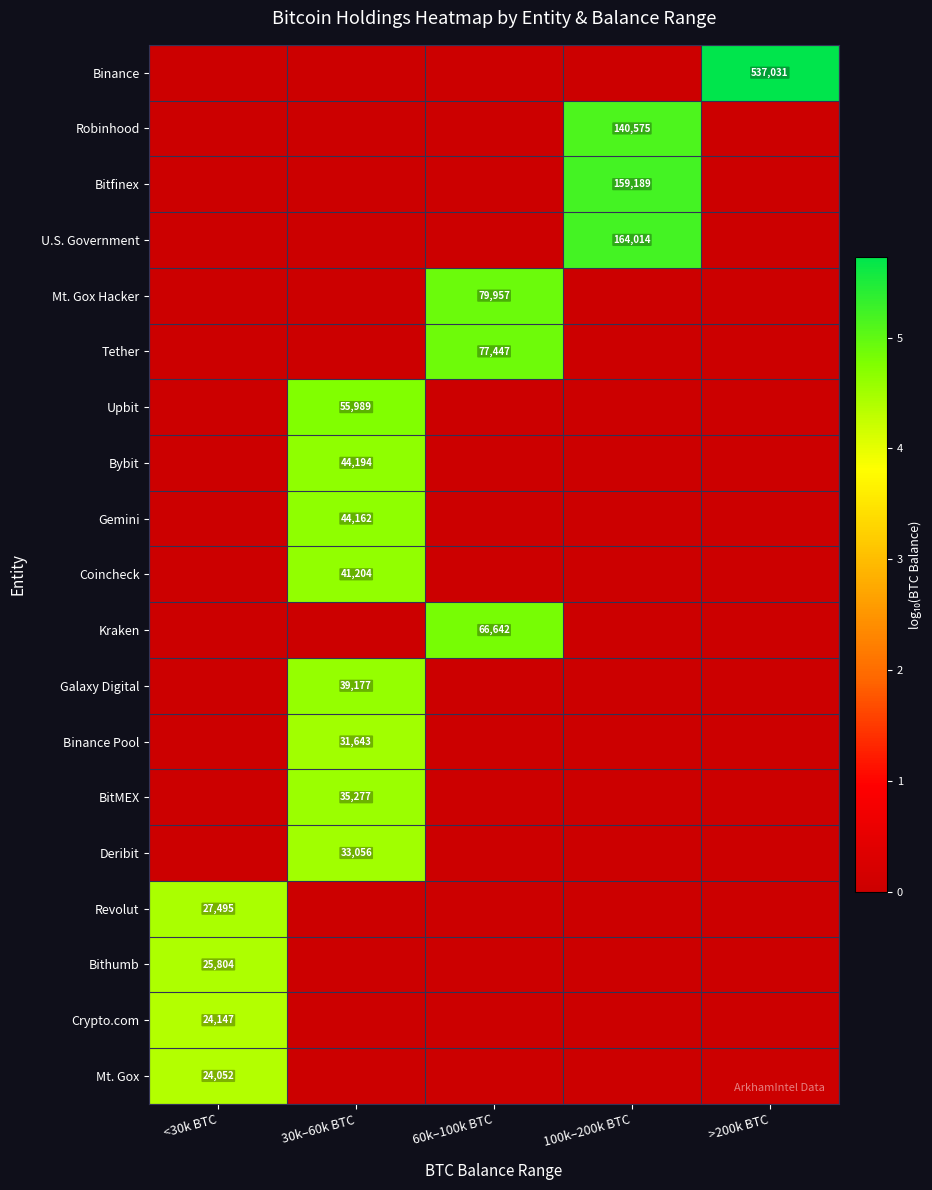

At which category is the sum across all series the highest?

30k–60k BTC